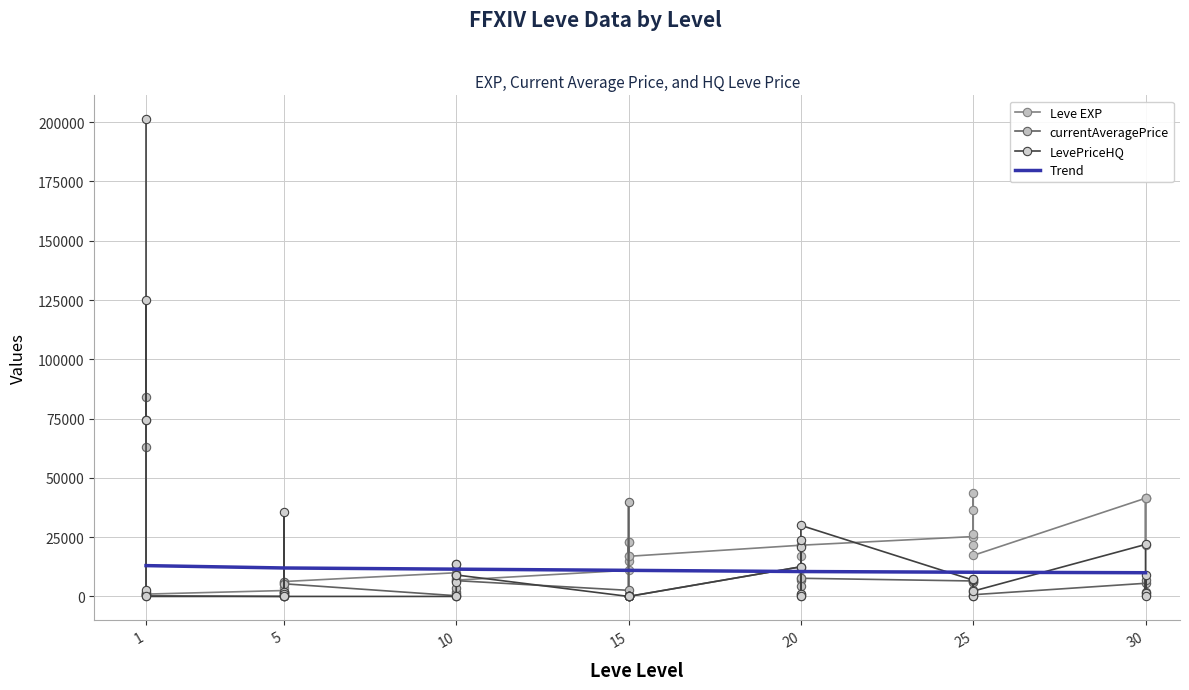

The value of Trend at 10 is 11500. True or false?

True